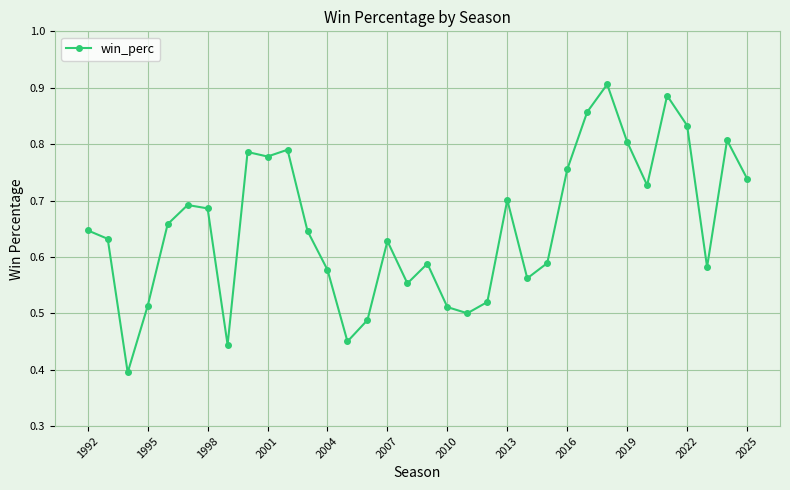

What is the sum of all values?

22.2